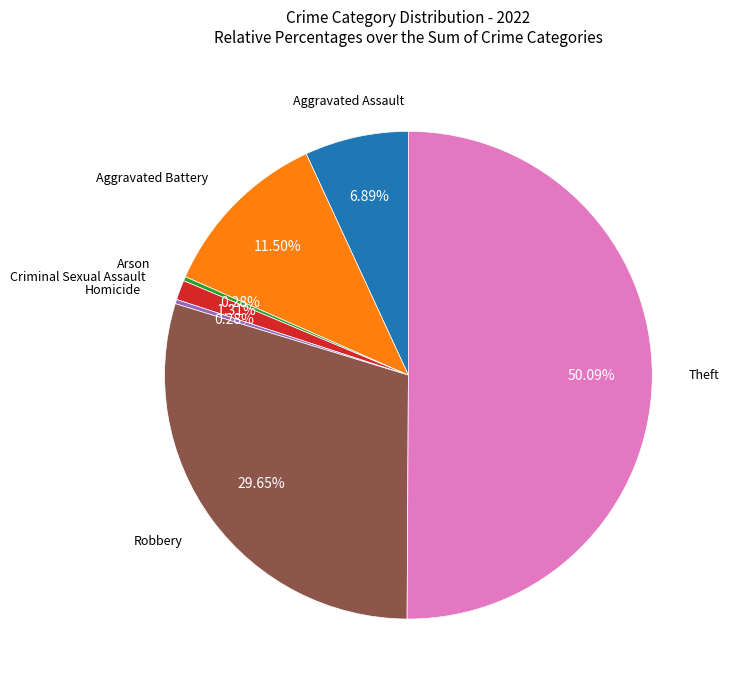

How many segments does this pie chart have?

7